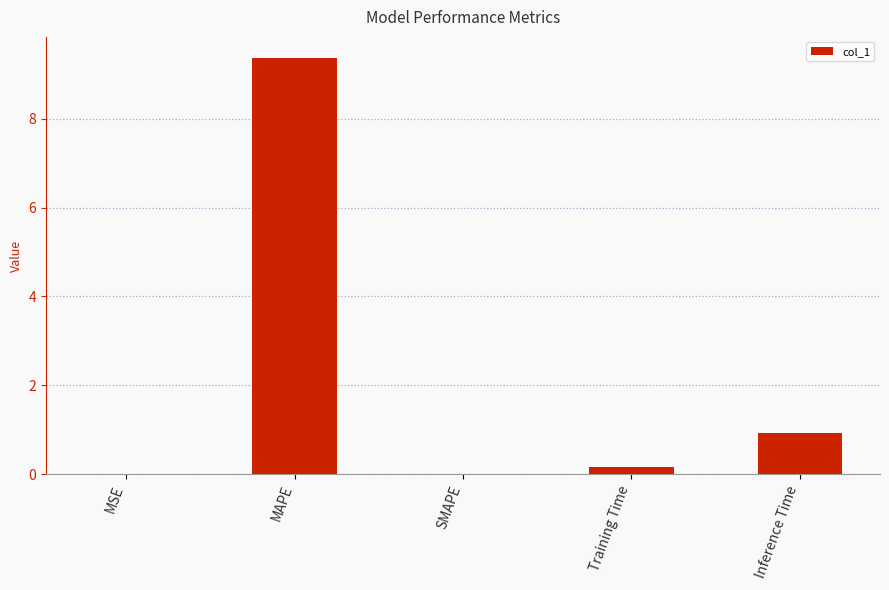

Is it true that the value at SMAPE is 0.0?

True